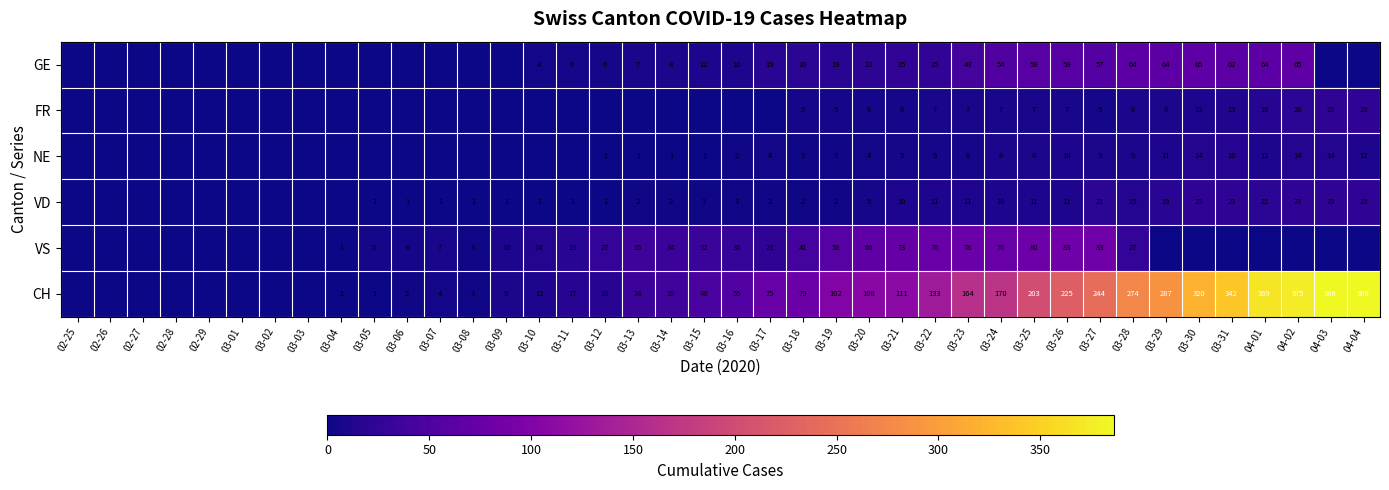

What is the difference between the highest and lowest values at 03-21?

106